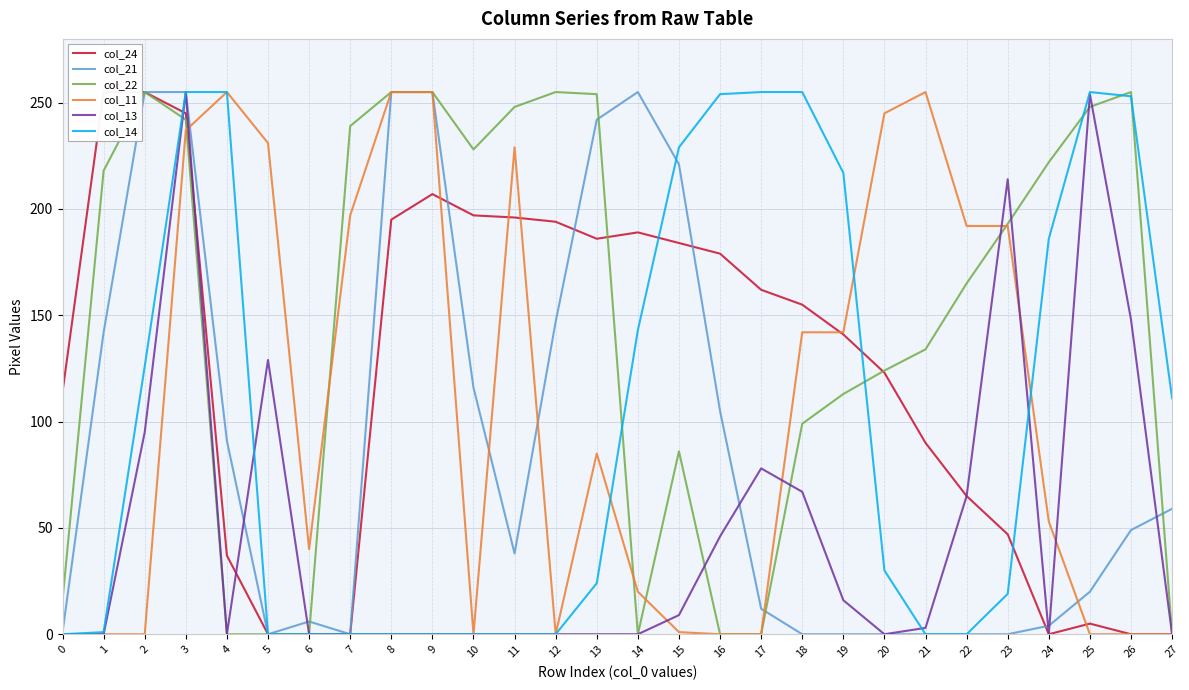

What is the sum of the col_13 values at 9 and 5?

129